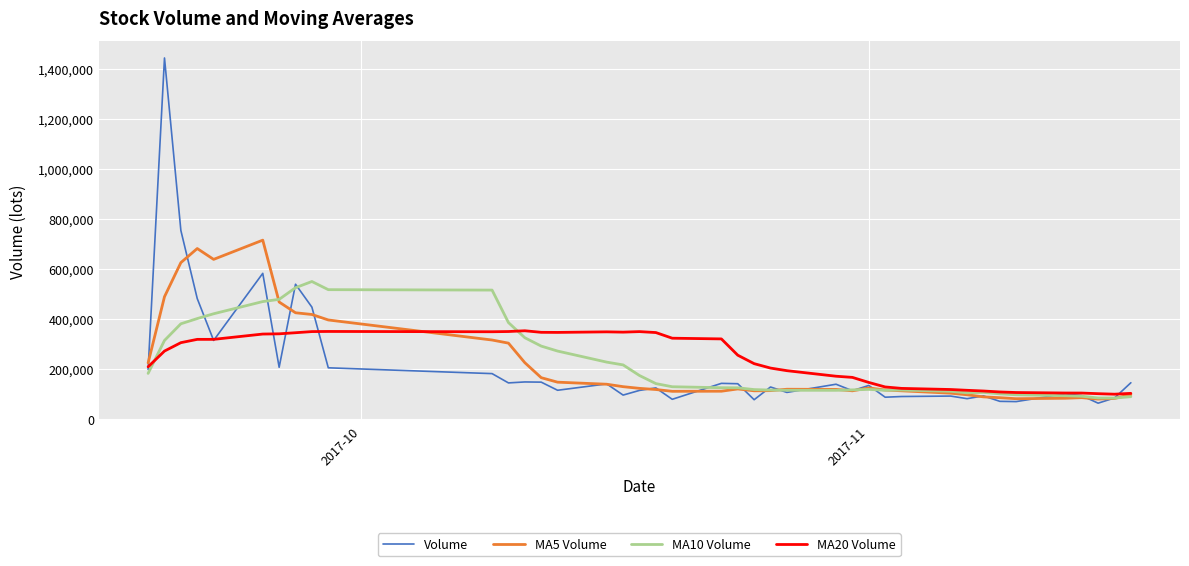

What are all the series names shown in the legend?

Volume, MA5 Volume, MA10 Volume, MA20 Volume